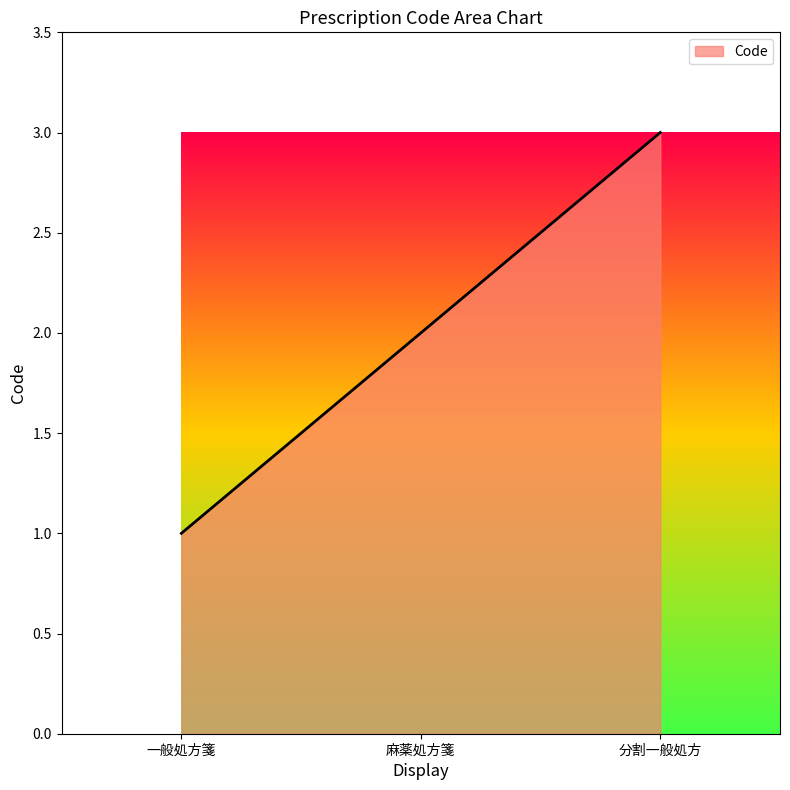

What position from the right is 一般処方箋?

3